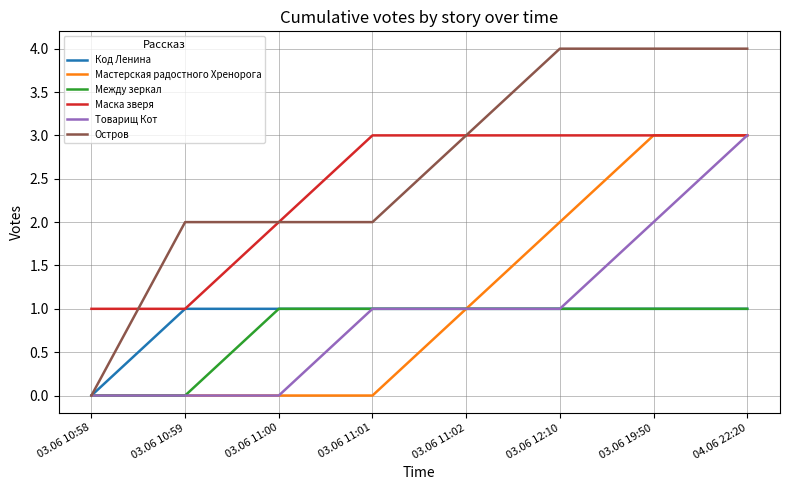

Which category has the highest value in the Товарищ Кот series?

04.06 22:20